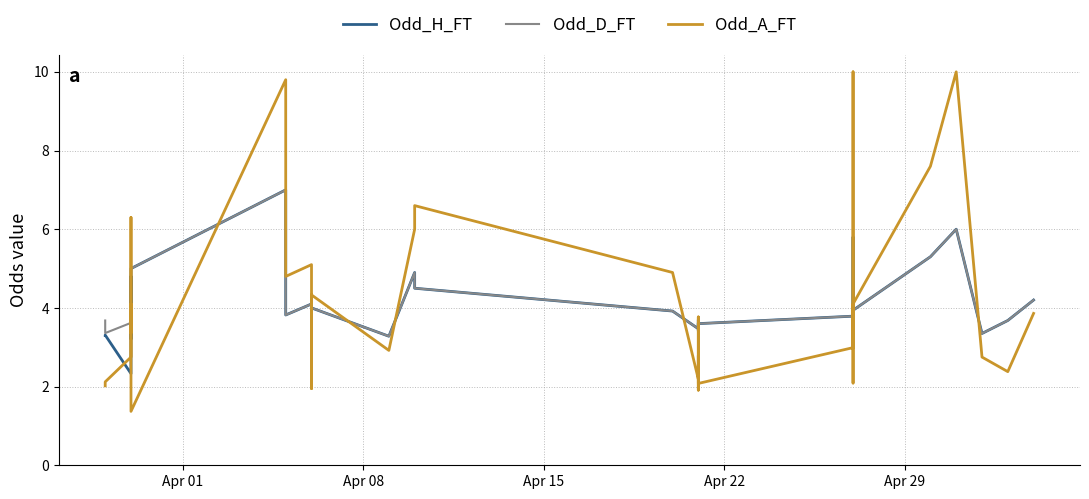

How many lines are shown in the chart?

3